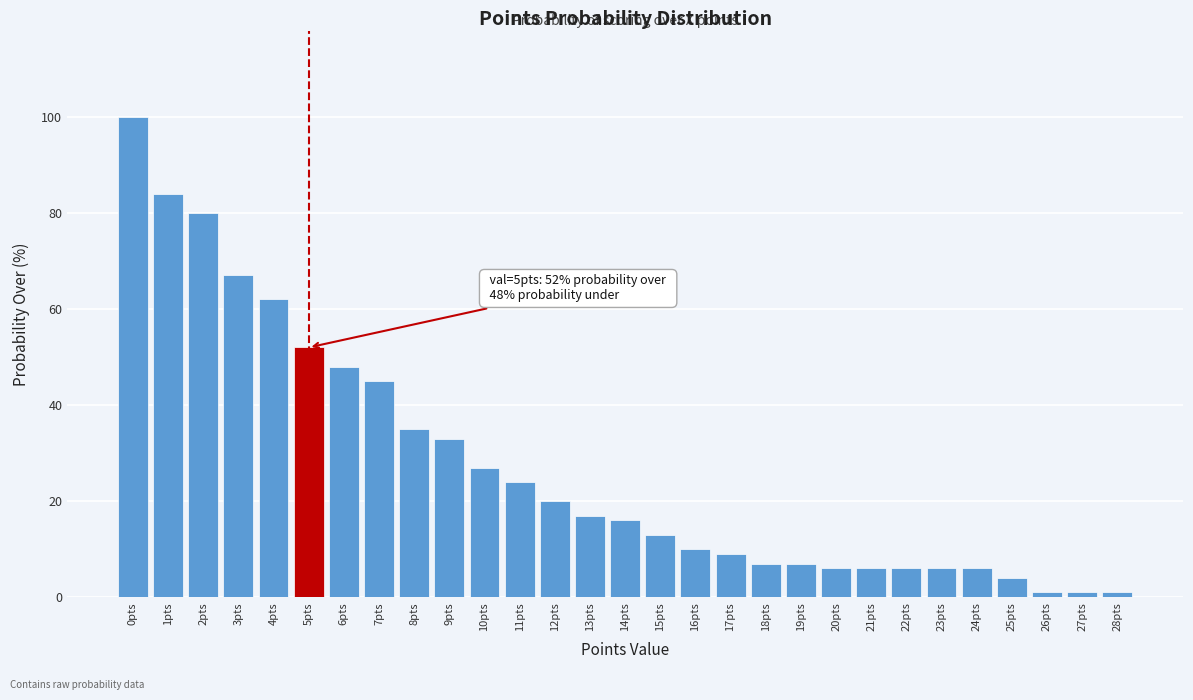

Reading left to right, list all the values displayed in this chart.

100	84	80	67	62	52	48	45	35	33	27	24	20	17	16	13	10	9	7	7	6	6	6	6	6	4	1	1	1